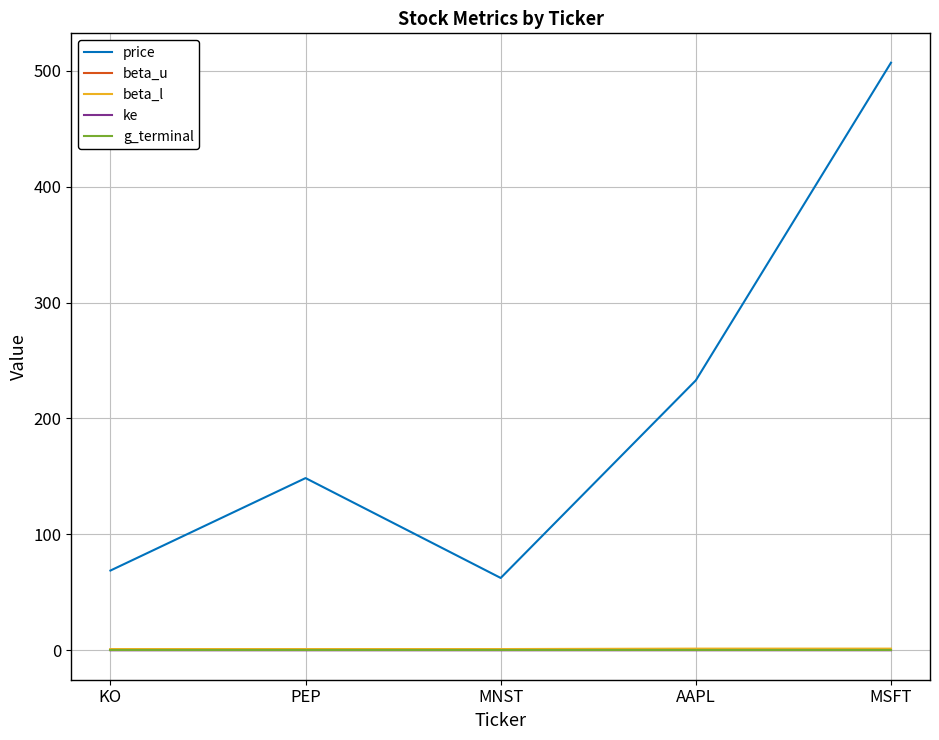

How many lines are shown in the chart?

5